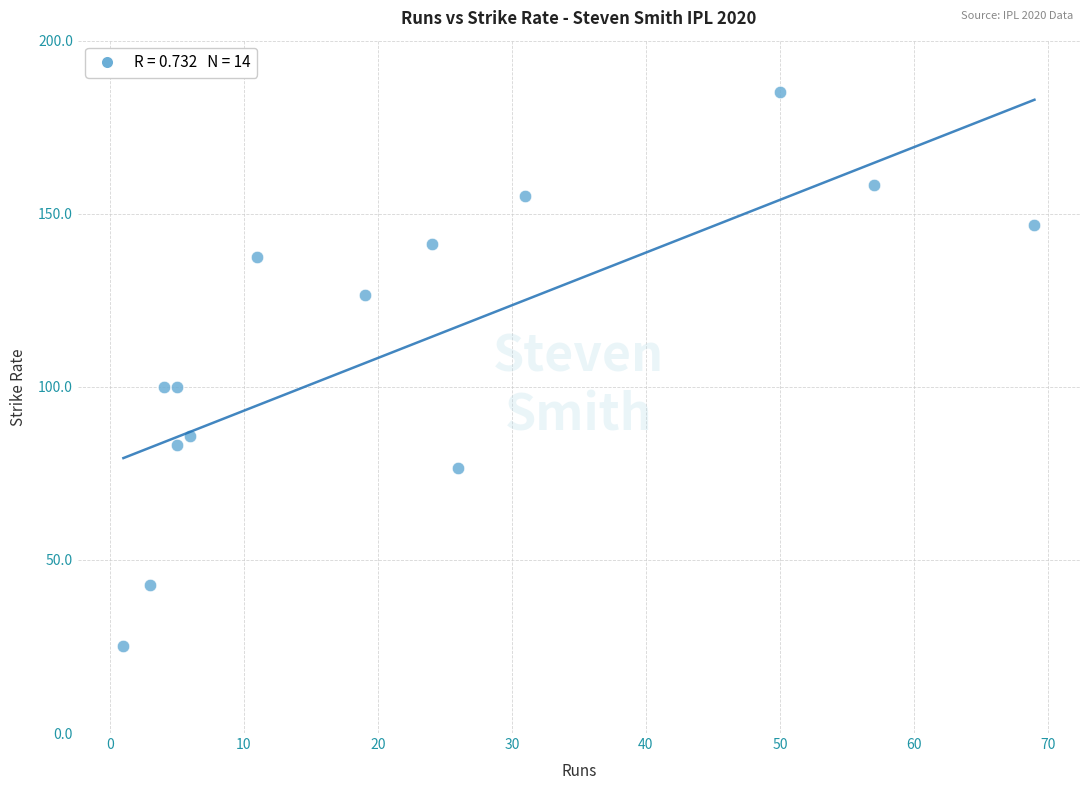

What is the range of Y values (max minus min)?

160.2